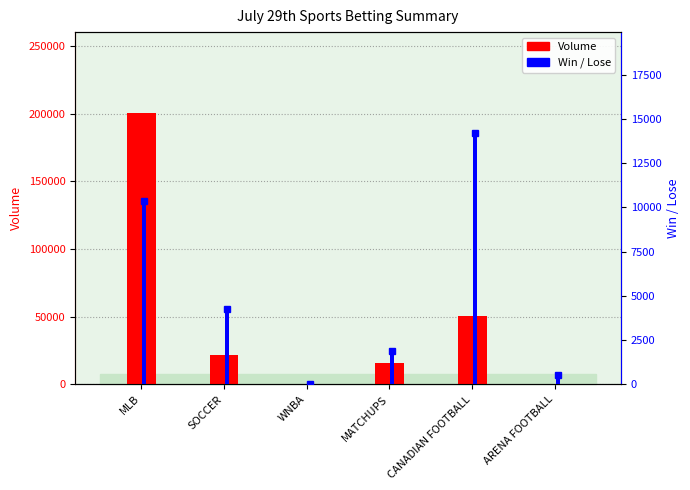

Which category has the highest value across all series?

MLB